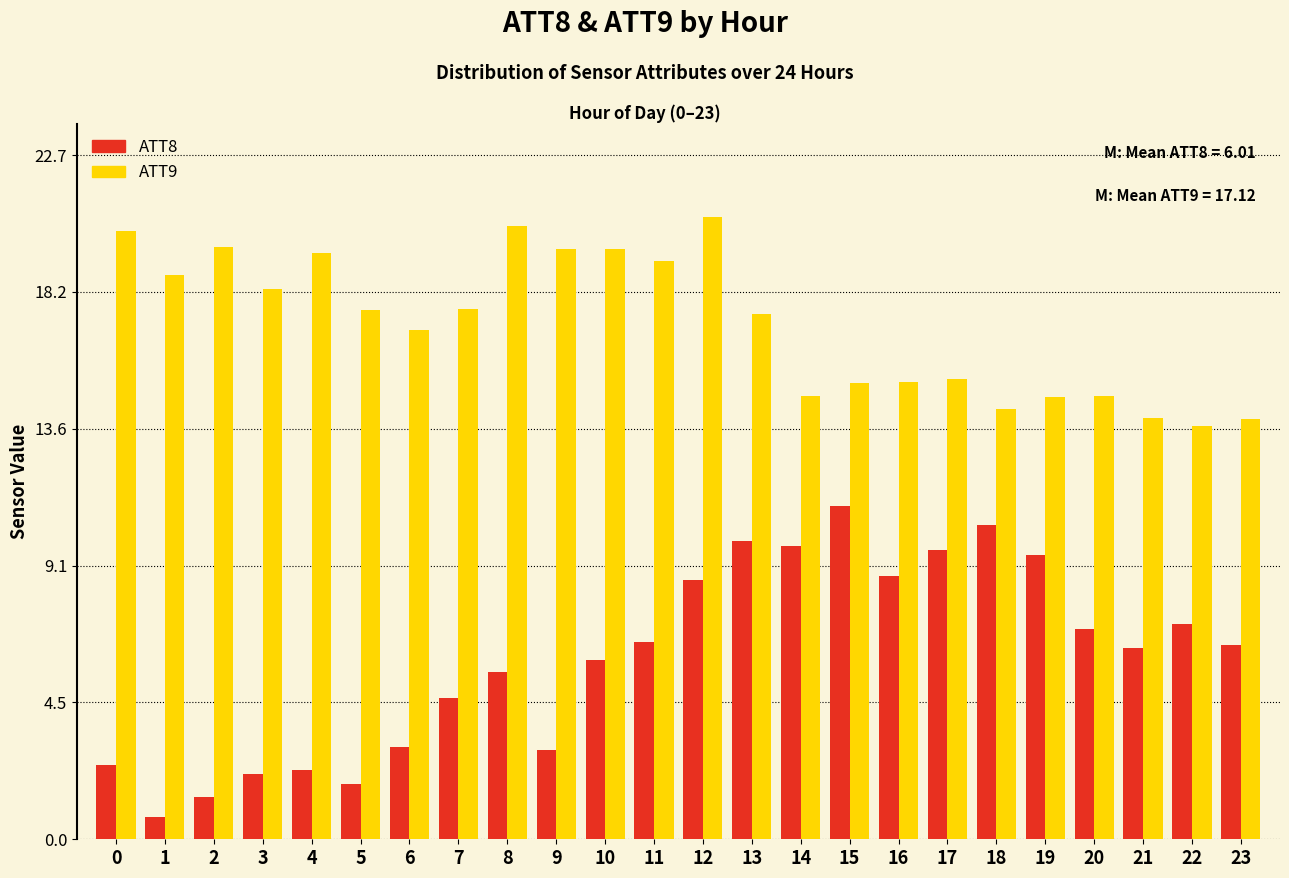

What is the sum of all ATT9 values?

411.0